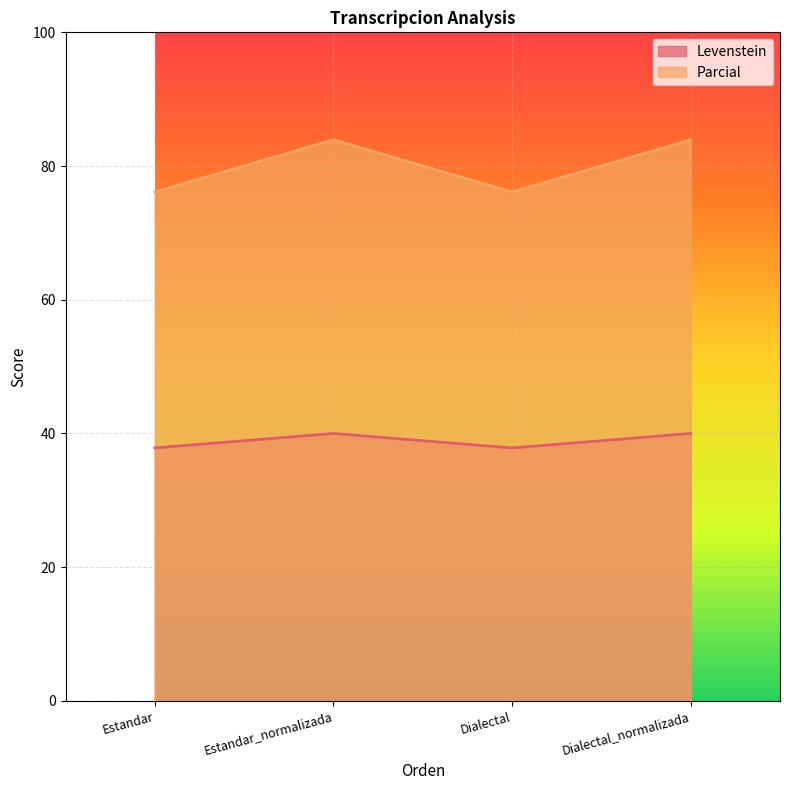

At which category is the sum across all series the highest?

Estandar_normalizada